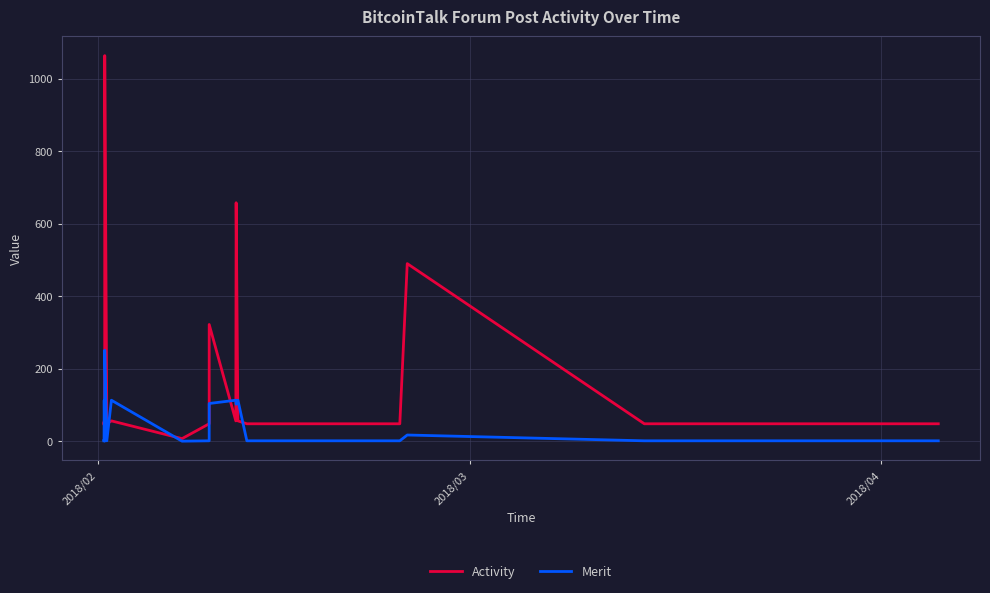

Which series has the widest spread of values?

Activity